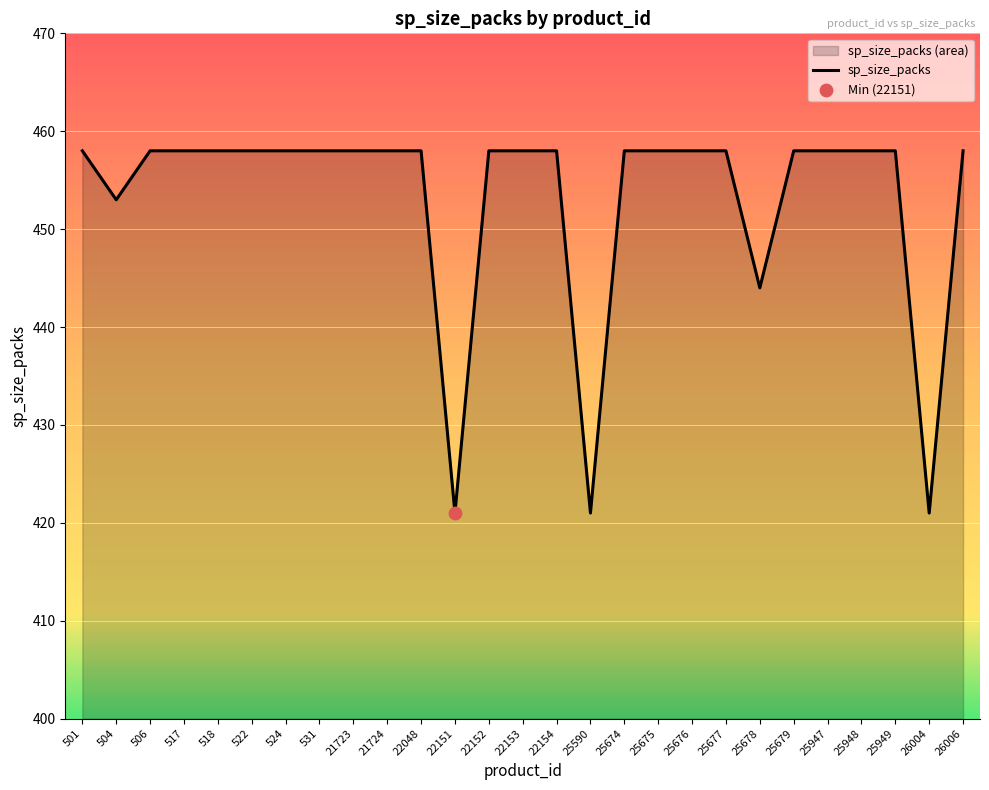

Between 22151 and 26004, which is larger?

22151